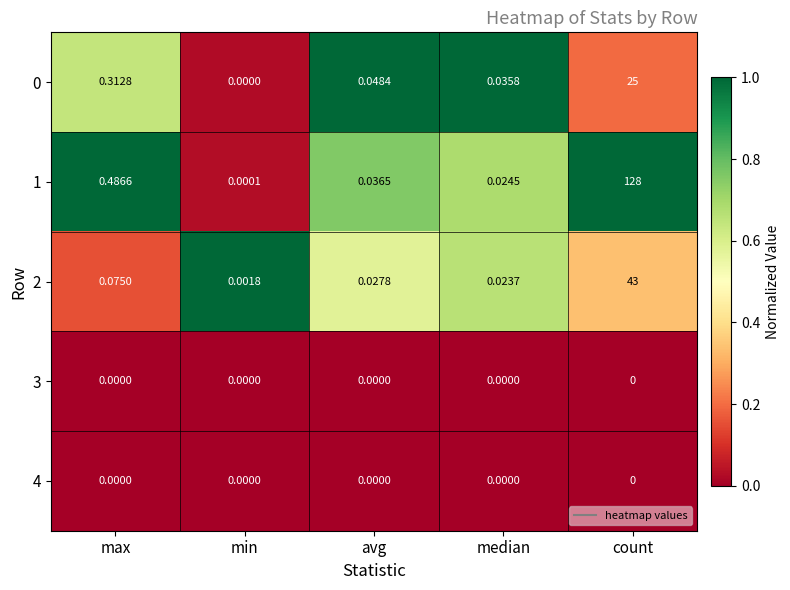

At which category is the sum across all series the highest?

count